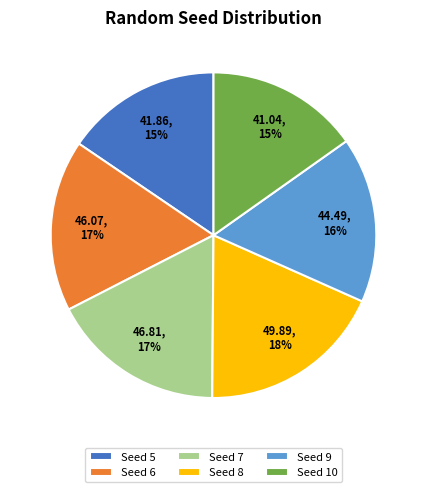

What is the ratio of the value at Seed 10 to the value at Seed 6?

0.9